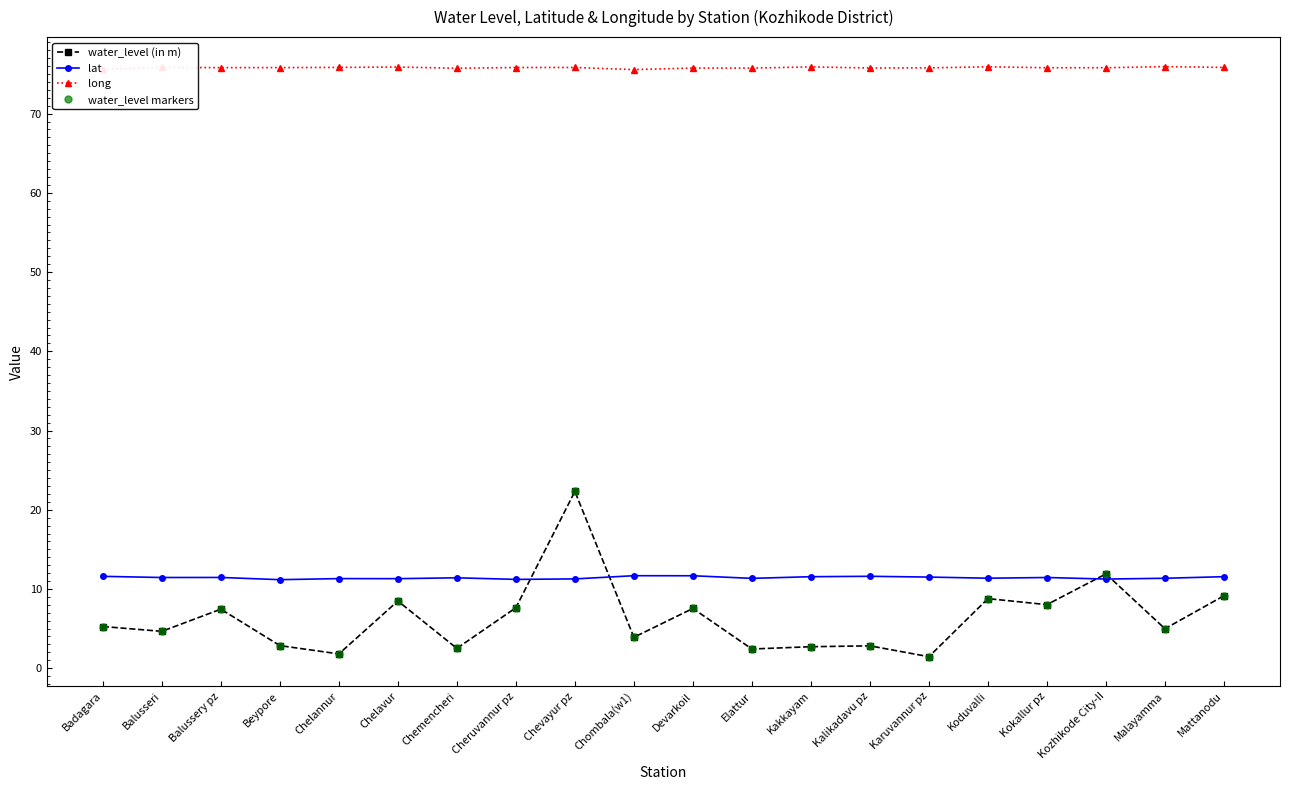

Reading right to left, list all the values displayed in this chart.

water_level (in m): 9.1	5.0	11.9	8.0	8.8	1.4	2.8	2.7	2.4	7.5	3.9	22.3	7.6	2.5	8.5	1.8	2.9	7.5	4.7	5.3
lat: 11.6	11.3	11.2	11.4	11.4	11.5	11.6	11.5	11.3	11.7	11.7	11.3	11.2	11.4	11.3	11.3	11.2	11.5	11.4	11.6
long: 75.8	75.9	75.8	75.8	75.9	75.8	75.8	75.9	75.7	75.8	75.6	75.8	75.8	75.7	75.9	75.8	75.8	75.8	75.8	75.6
water_level markers: 9.1	5.0	11.9	8.0	8.8	1.4	2.8	2.7	2.4	7.5	3.9	22.3	7.6	2.5	8.5	1.8	2.9	7.5	4.7	5.3